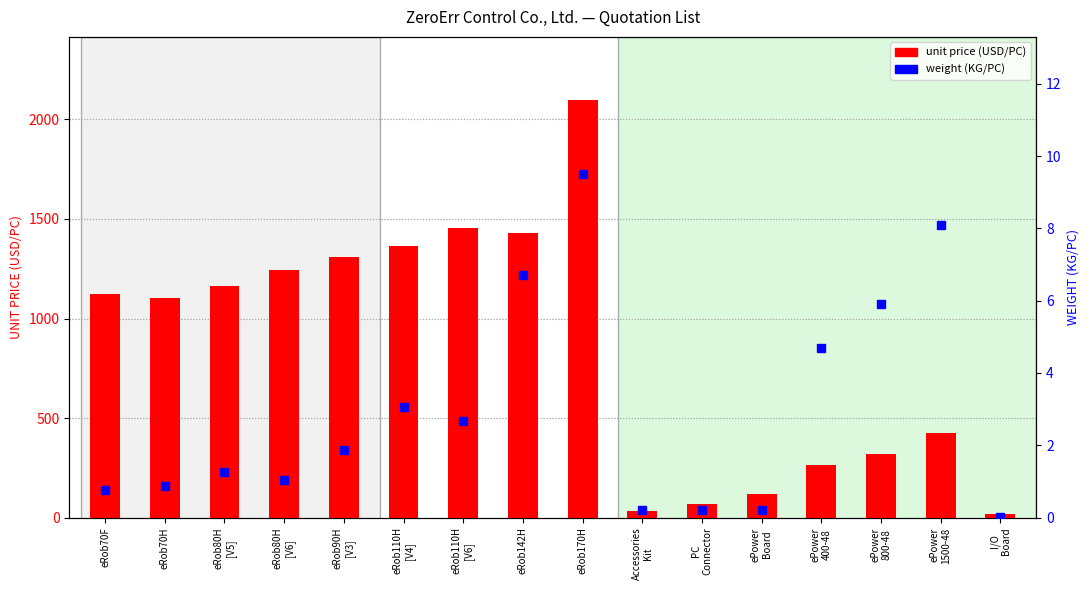

The unit price (USD/PC) series shows 734.0 at eRob90H
[V3]. True or false?

False